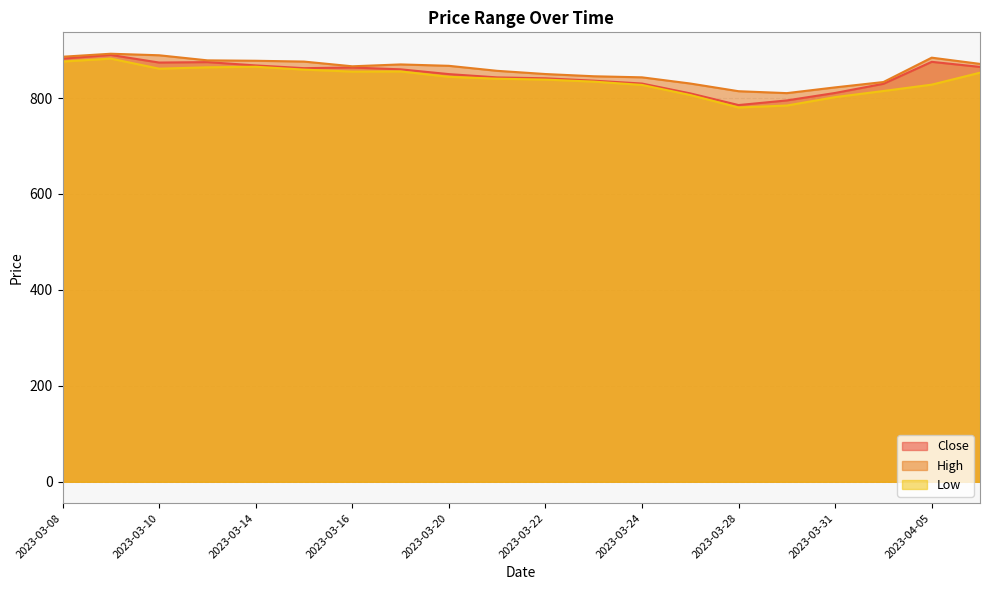

True or false: High and Close cross at least once.

False